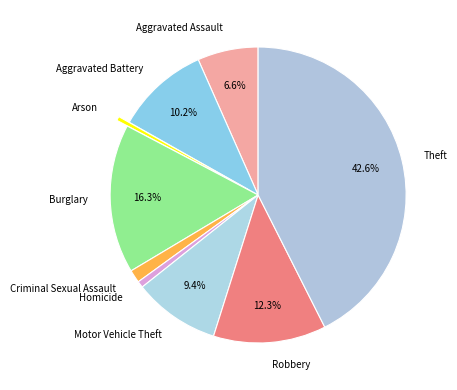

Count the number of slices in the pie.

9